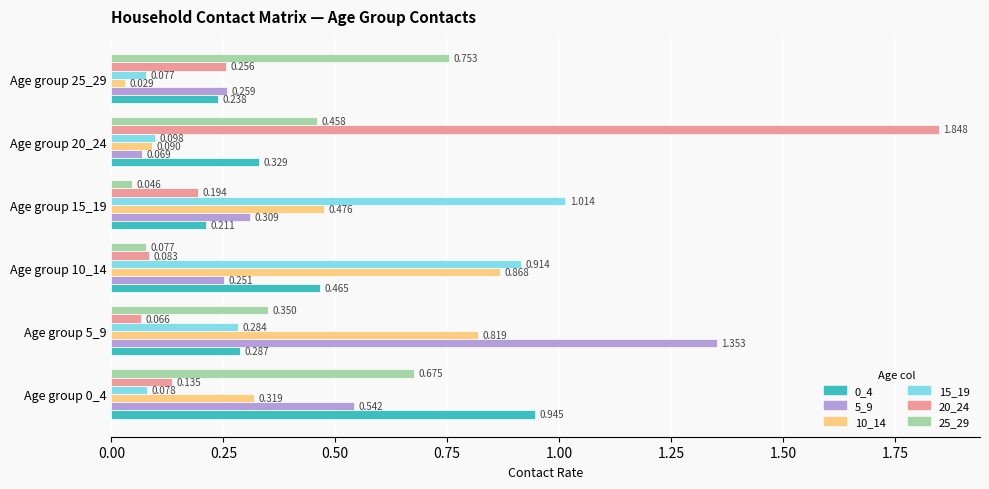

Is the value of 5_9 at Age group 5_9 greater than the value of 10_14 at Age group 10_14?

Yes